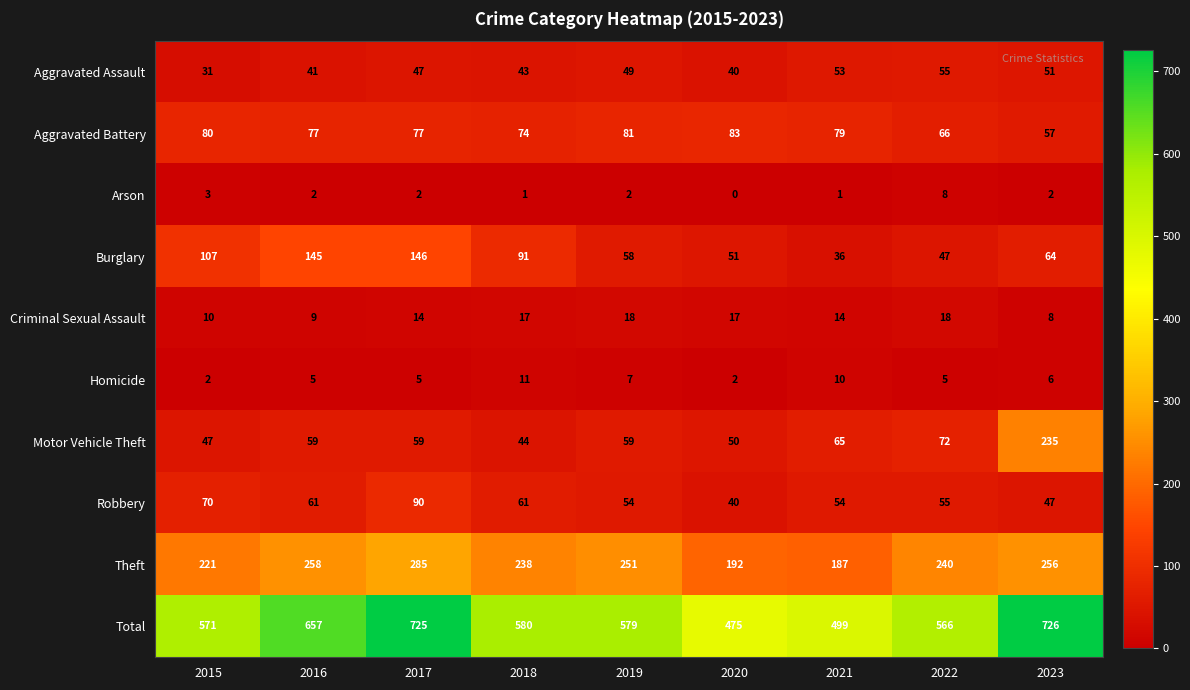

Is it true that Arson equals 1 at 2019?

False